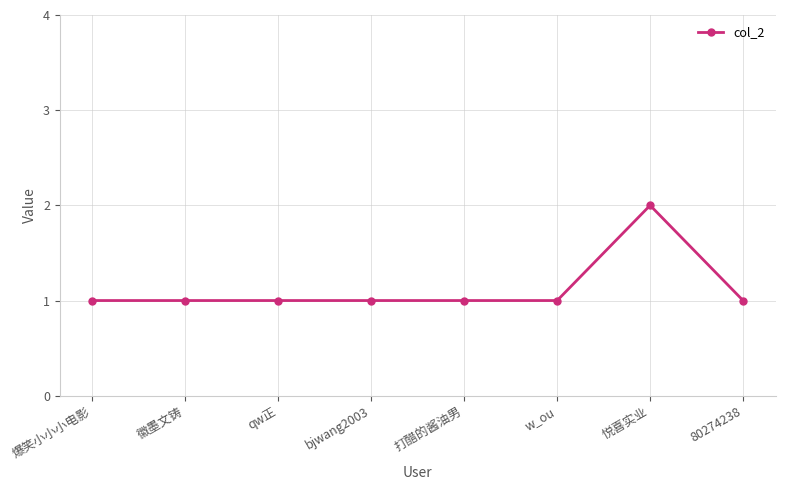

How many lines are shown in the chart?

1